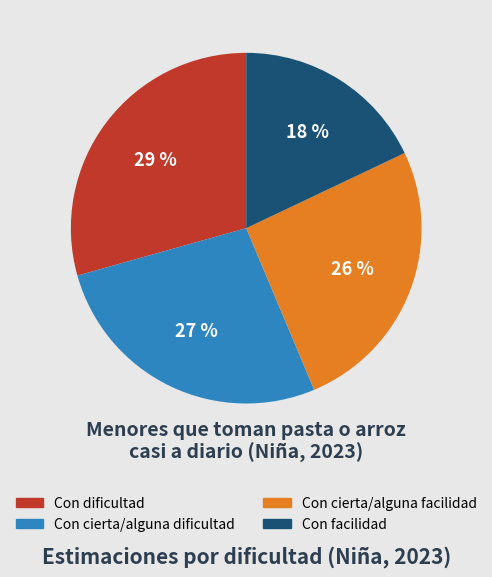

What is the largest slice in the pie chart?

Con dificultad